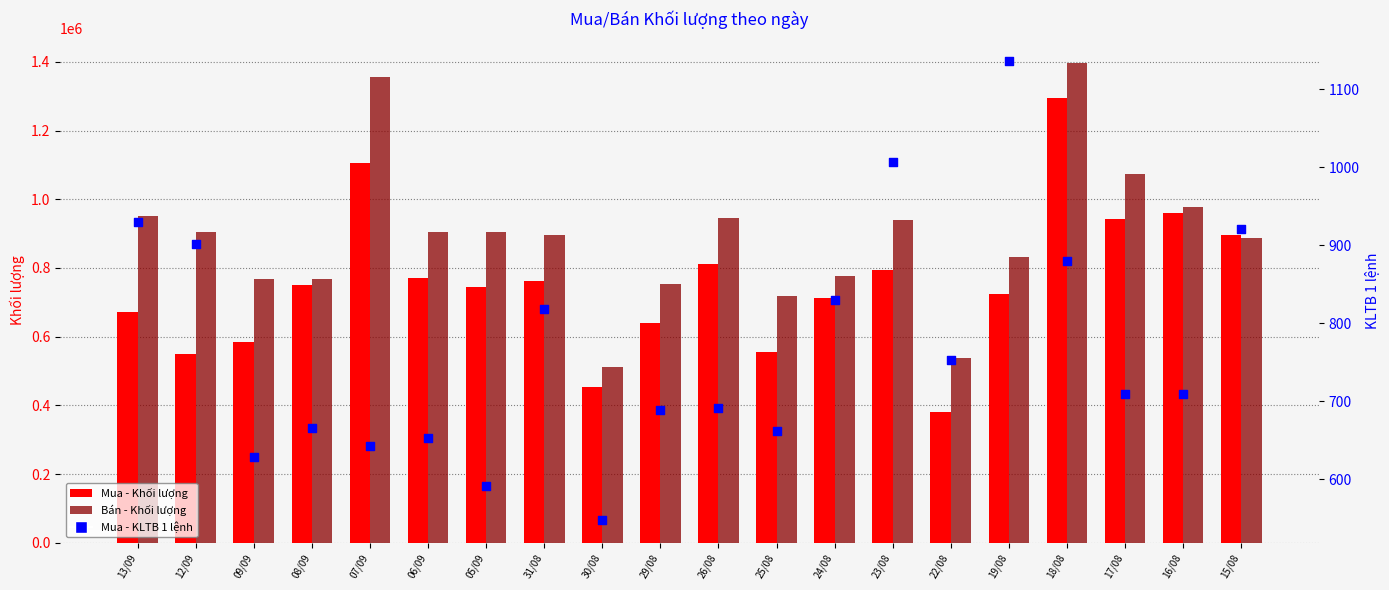

Which series has the widest spread of Y values?

Mua - Khối lượng